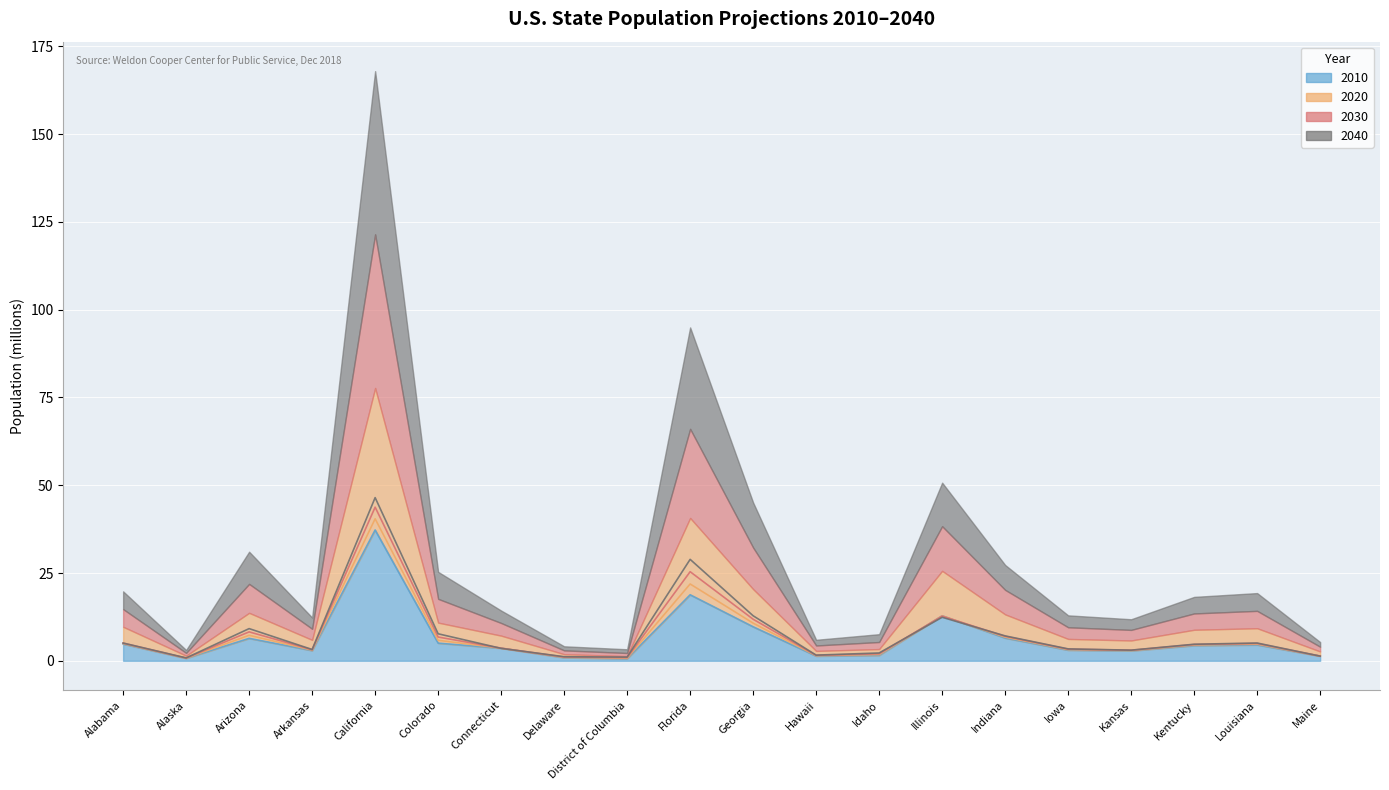

How many values in the 2030 series are below 4?

10